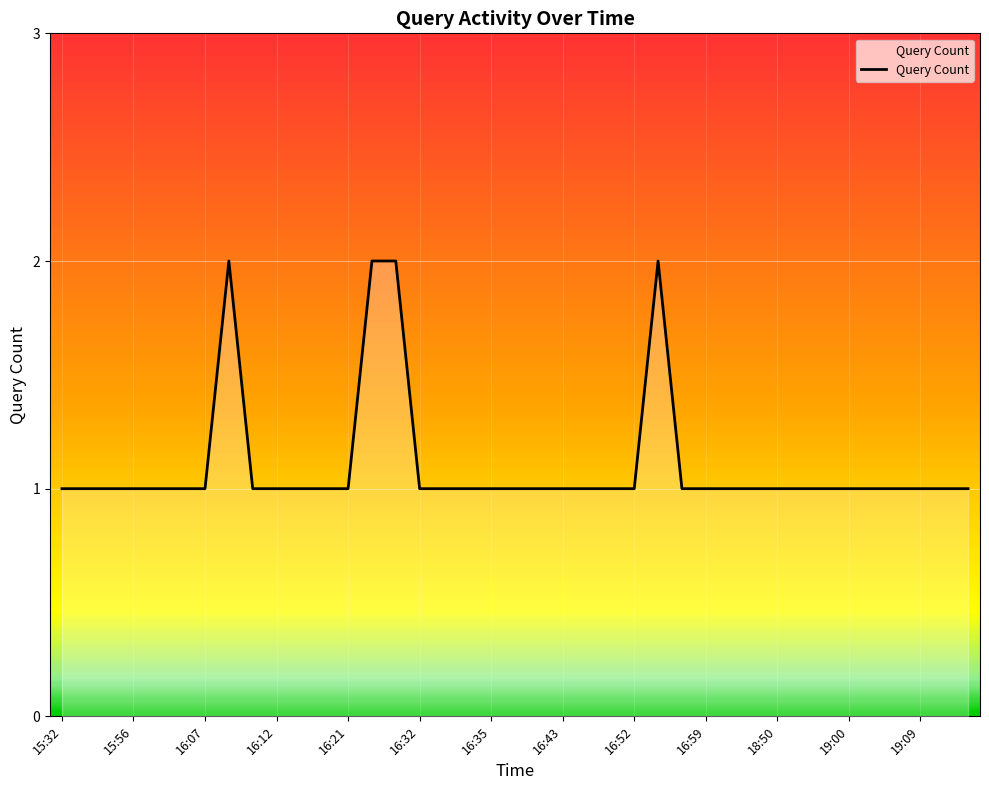

How many values are between 1 and 2?

39